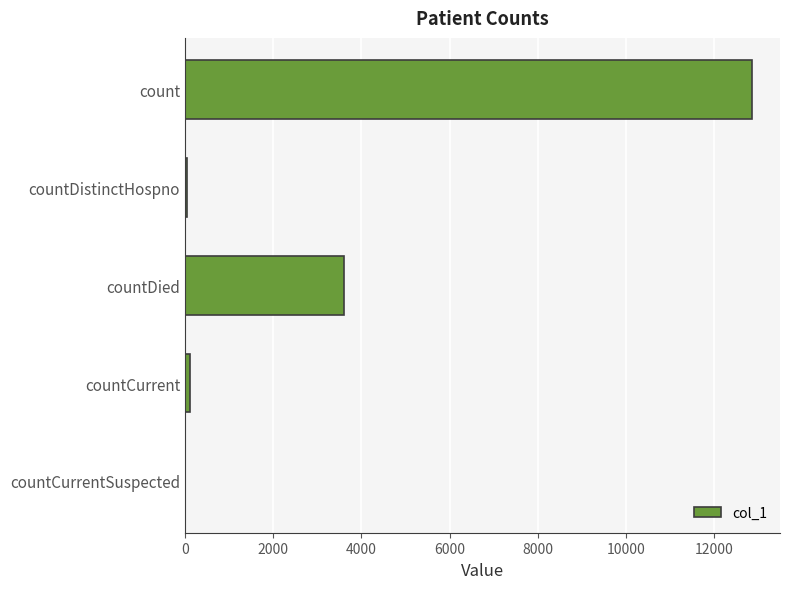

The value at countDied is 3610. True or false?

True